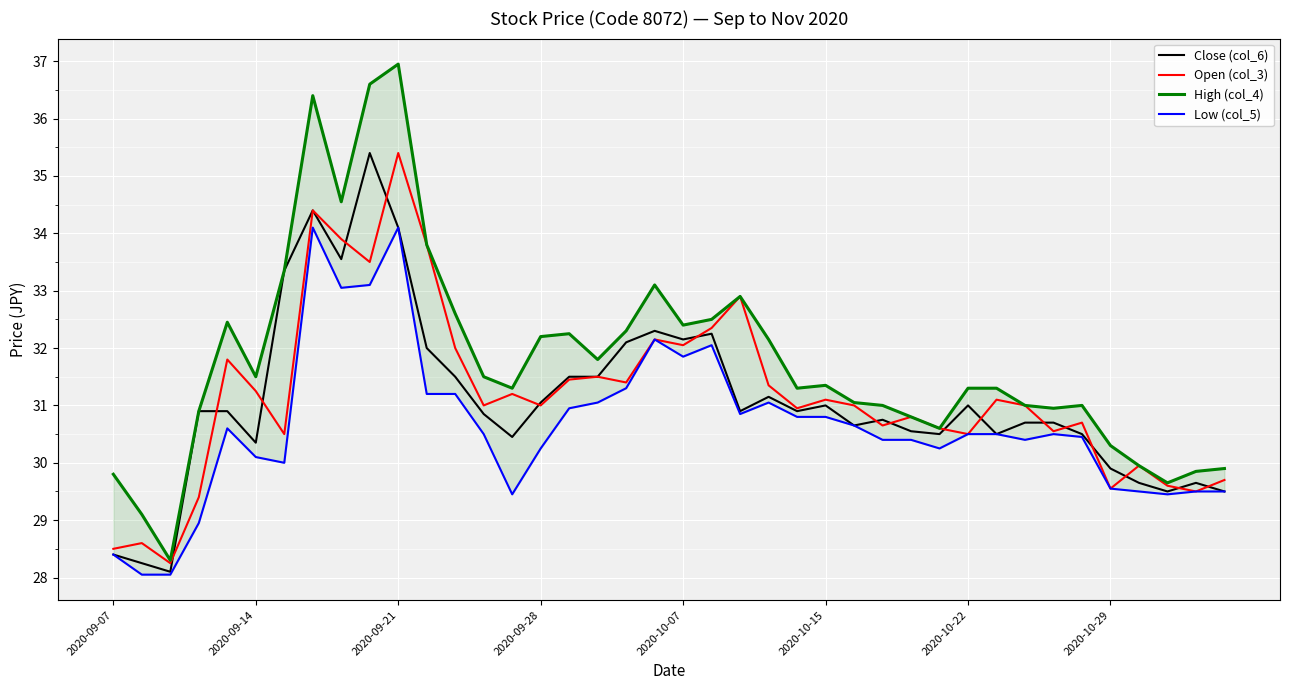

What is the highest value of the Close (col_6) series?

35.4